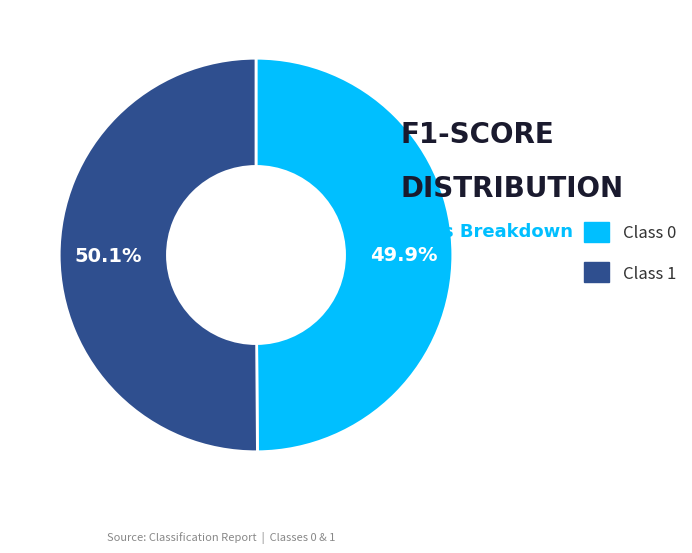

How many slices are in this pie chart?

2